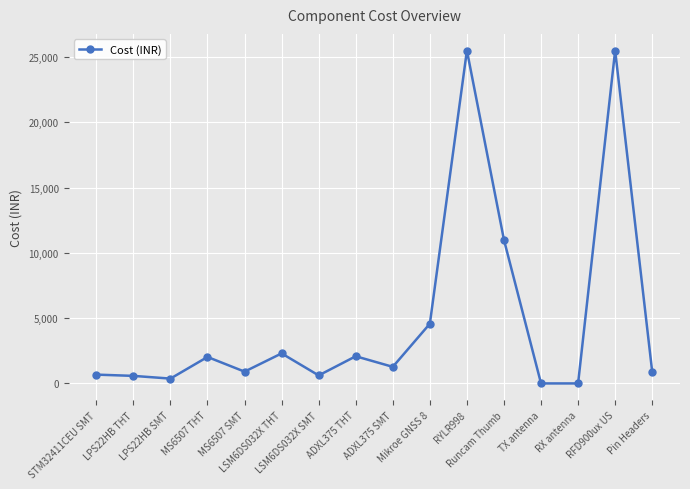

What is the difference between the maximum and minimum values?

25511